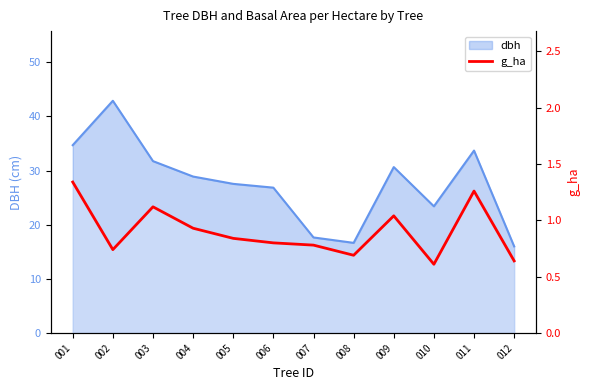

Where is the first local minimum?

002